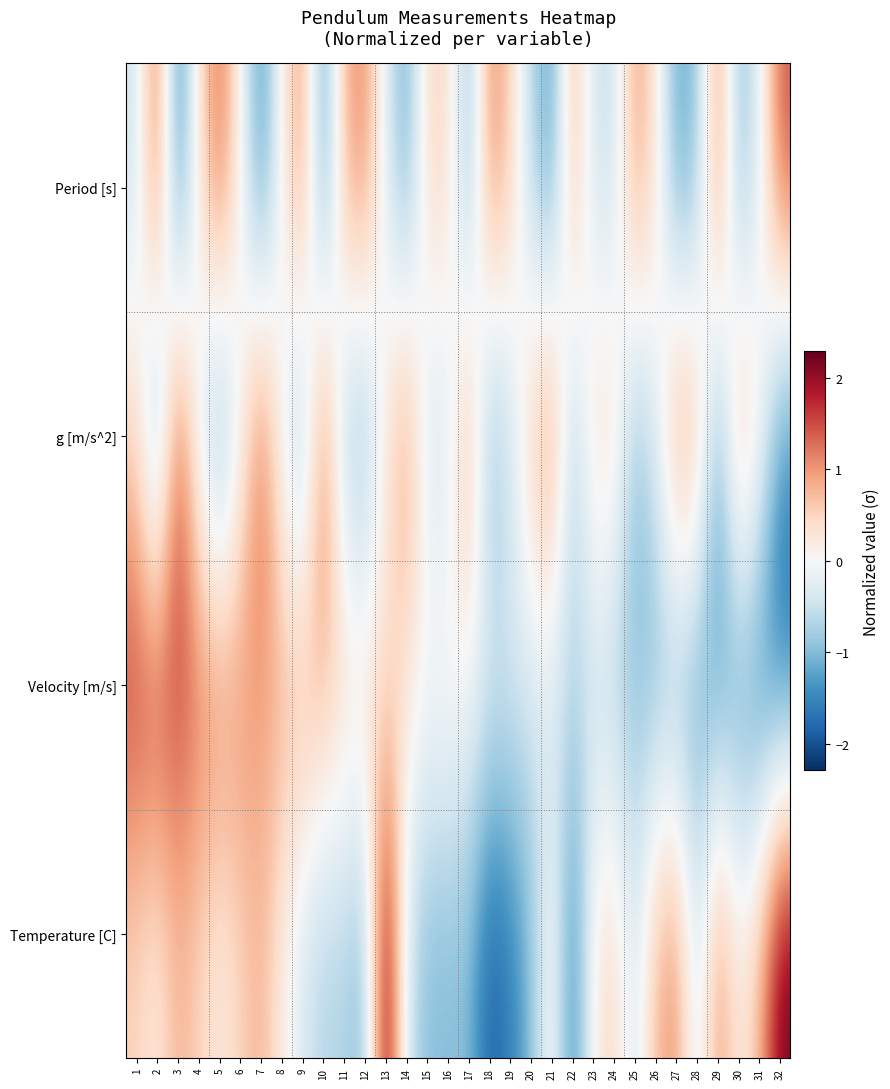

Rank the series by their maximum value, from highest to lowest.

Temperature [C], Velocity [m/s], g [m/s^2], Period [s]